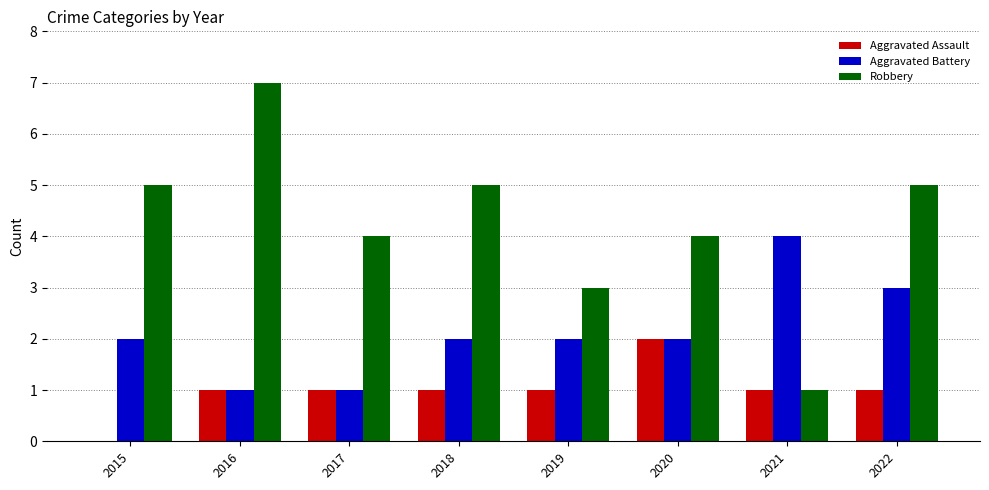

Which category has the highest value across all series?

2016